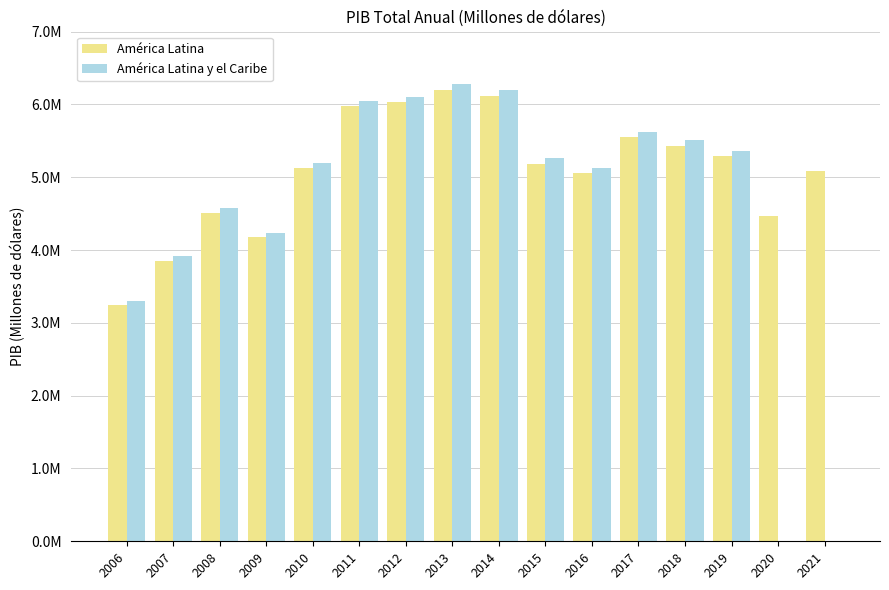

What are all the series names shown in the legend?

América Latina, América Latina y el Caribe